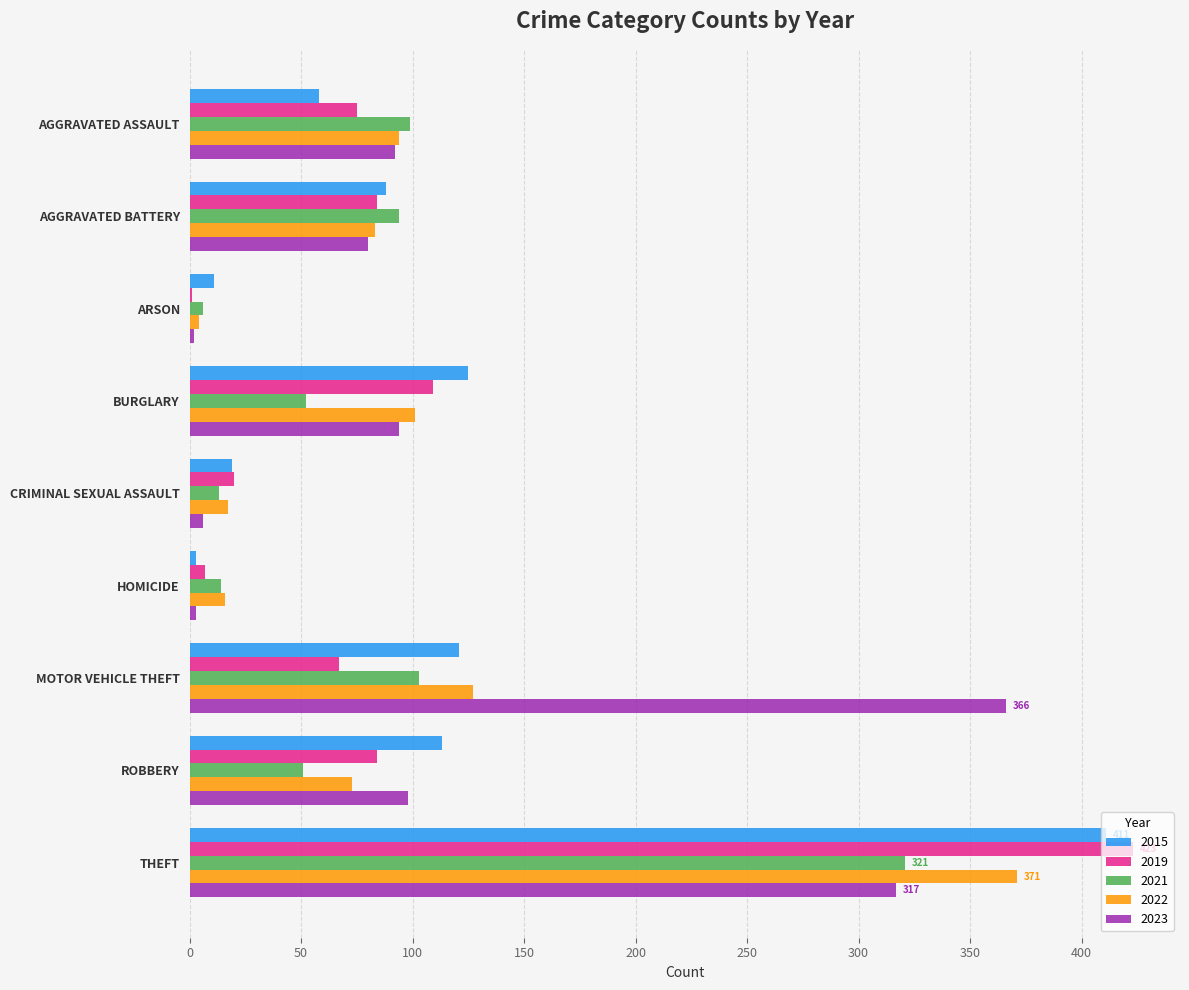

Between MOTOR VEHICLE THEFT and THEFT, which series saw the biggest shift?

2019